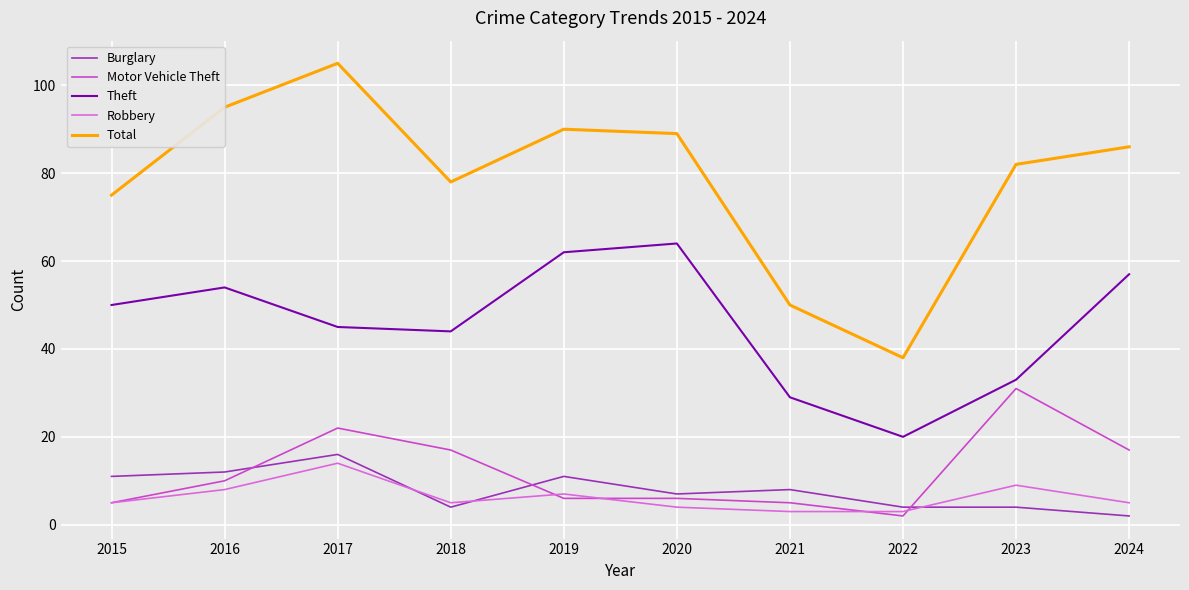

Is it true that Burglary equals 4 at 2021?

False